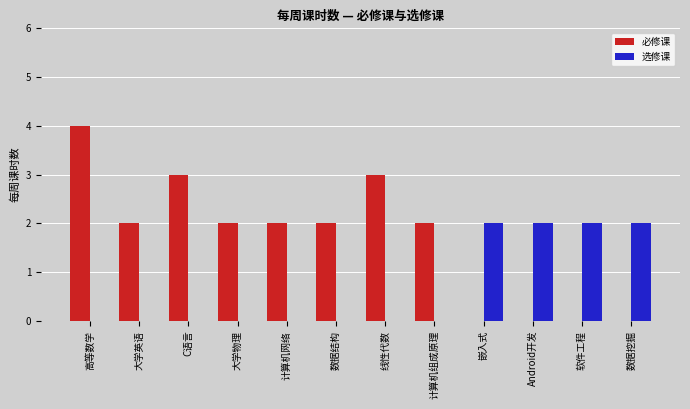

How many categories are shown in the chart?

12